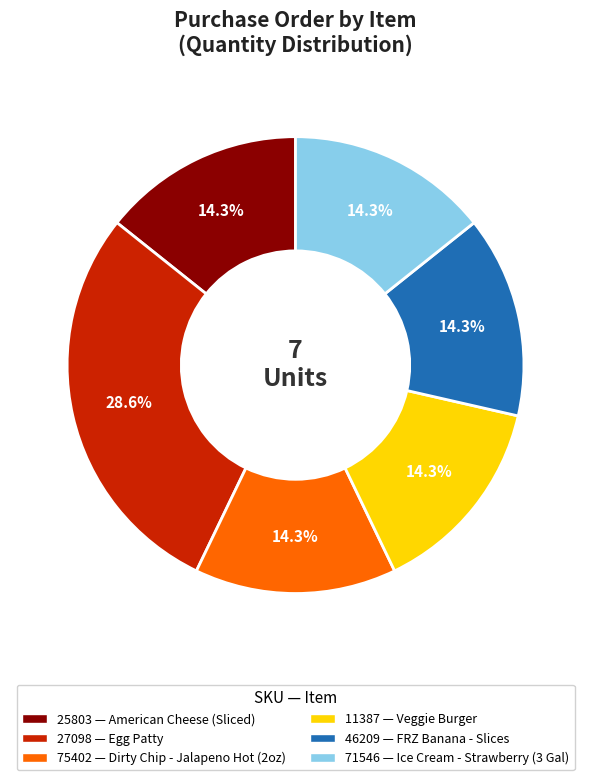

Does any single category account for the majority?

No